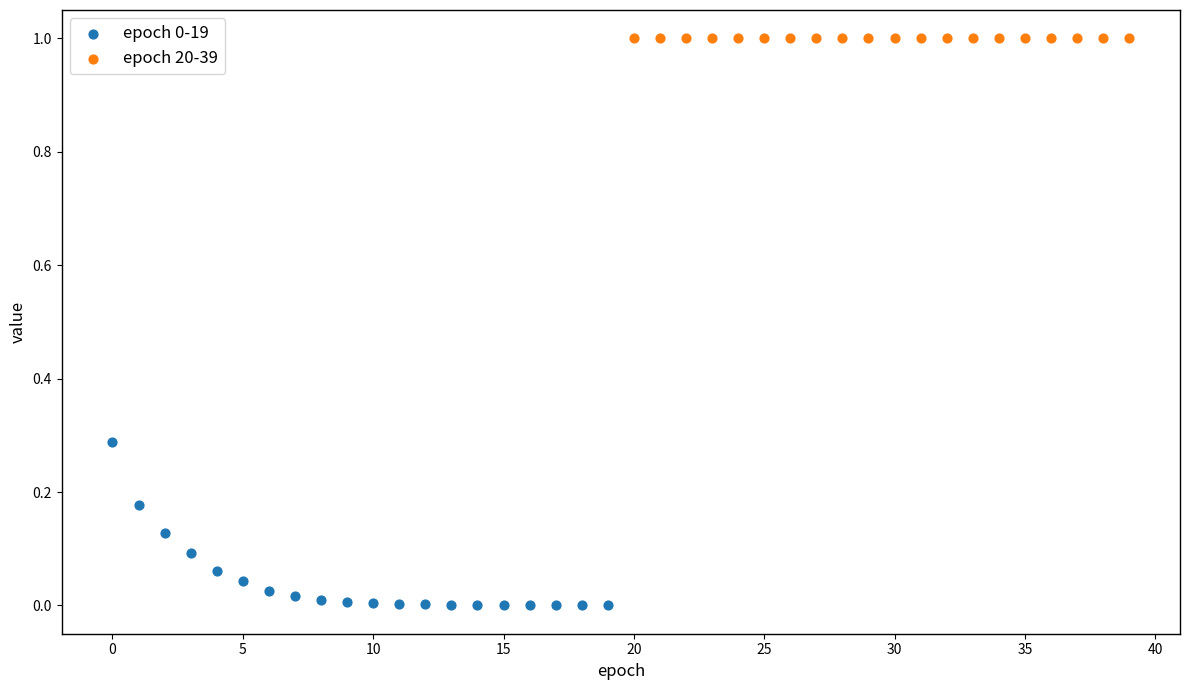

Which series reaches the maximum Y coordinate?

epoch 20-39